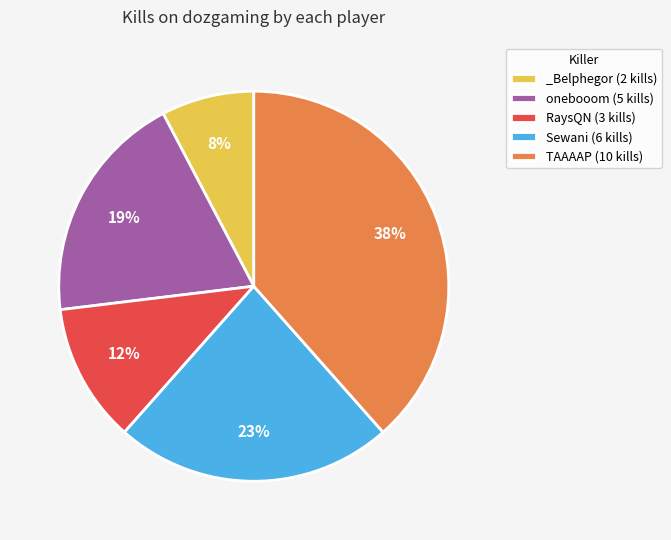

Does any single category account for the majority?

No